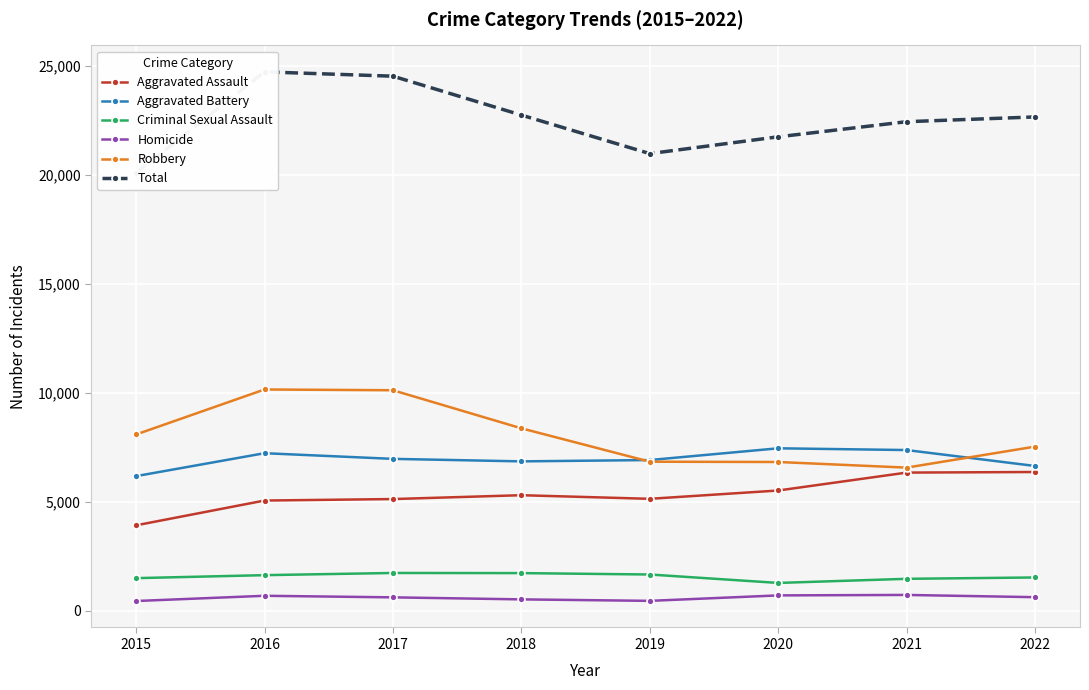

True or false: Robbery and Homicide cross at least once.

False